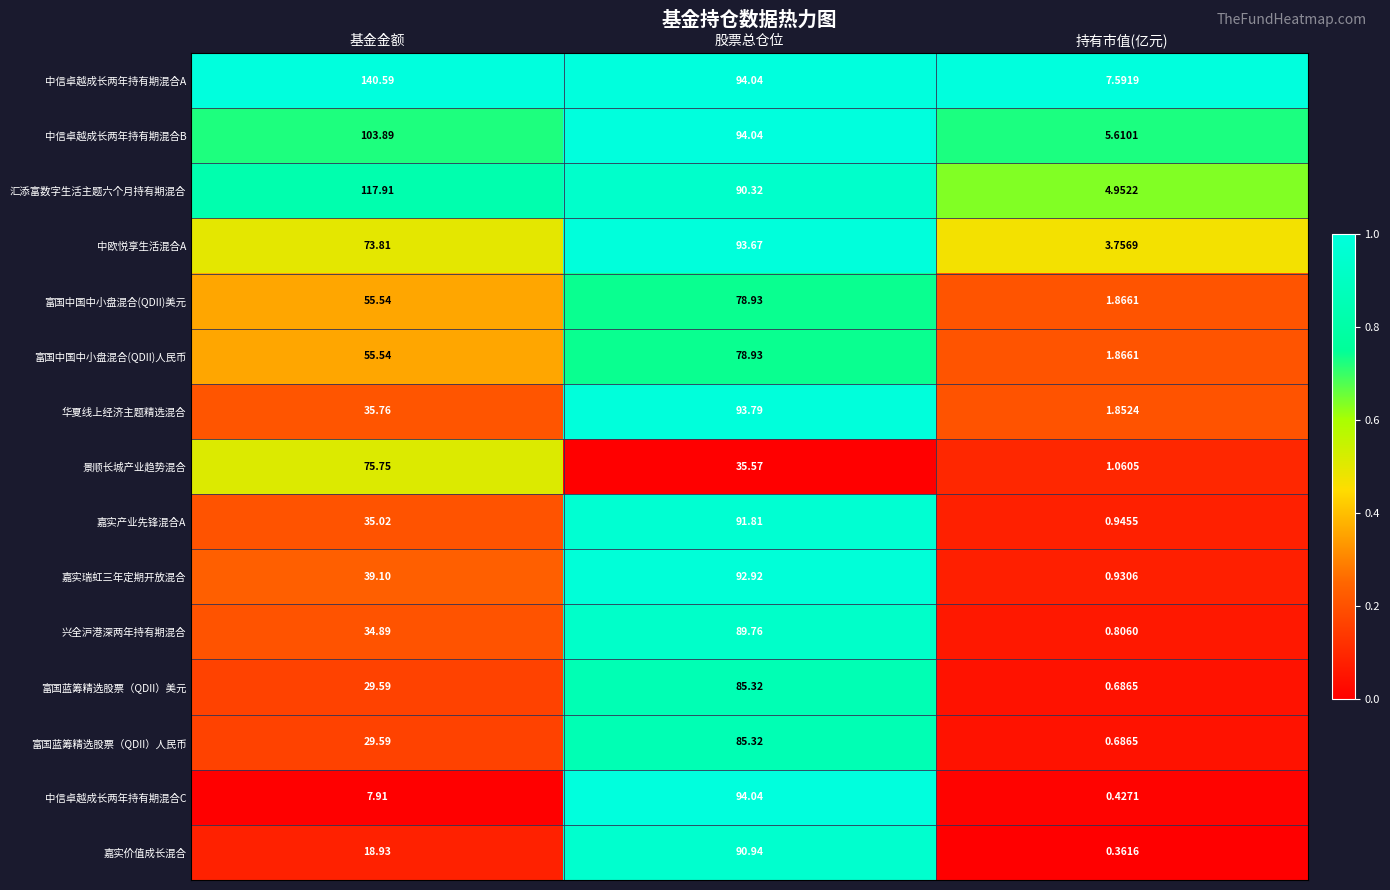

At how many categories does at least one series exceed 0?

3